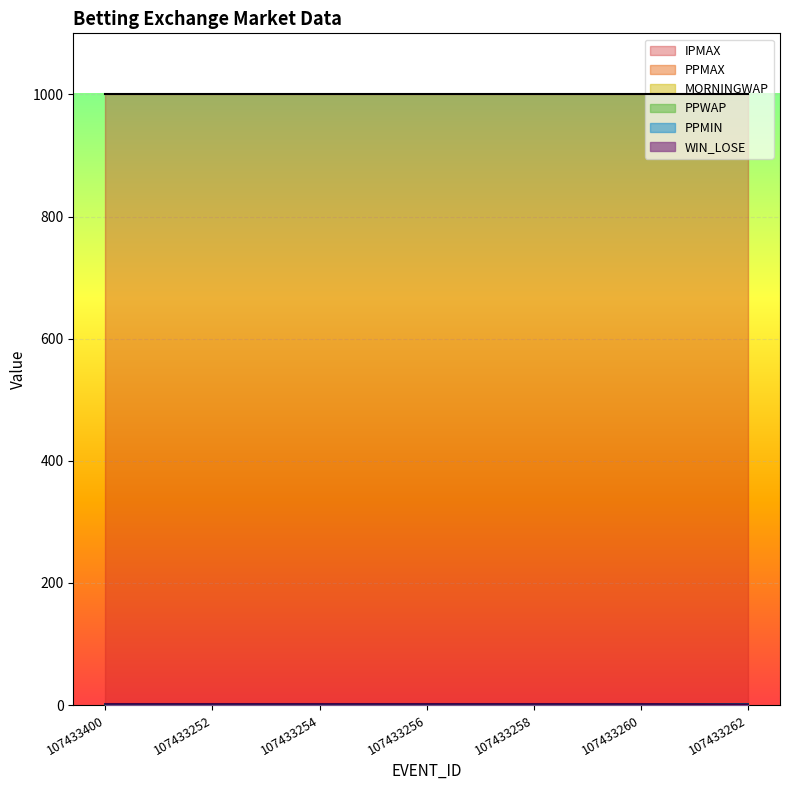

Which series has the largest range (max minus min)?

WIN_LOSE